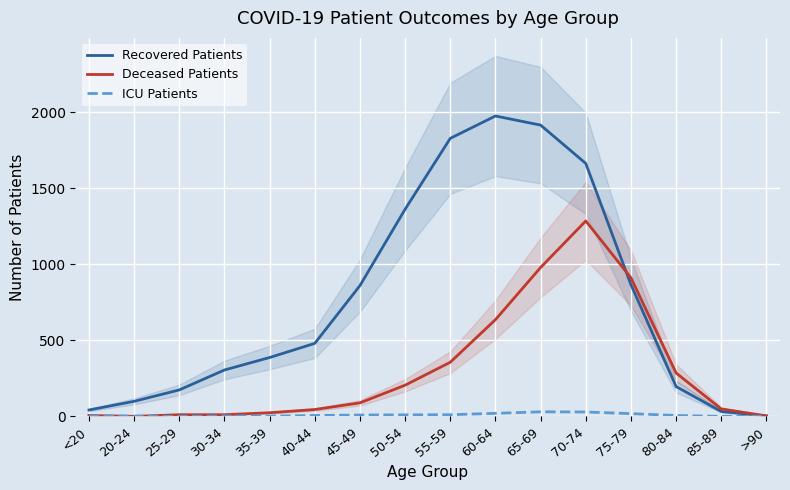

Rank the series by their maximum value, from highest to lowest.

Recovered Patients, Deceased Patients, ICU Patients